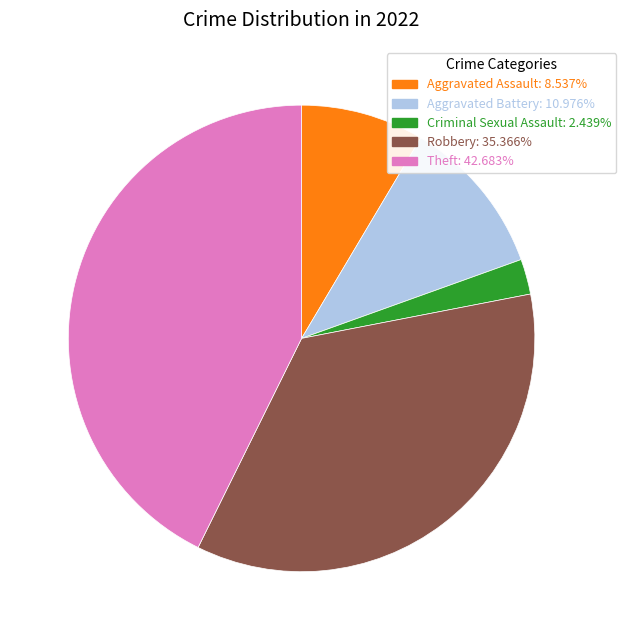

Combined, do Robbery: 35.366% and Aggravated Assault: 8.537% account for over 50%?

No